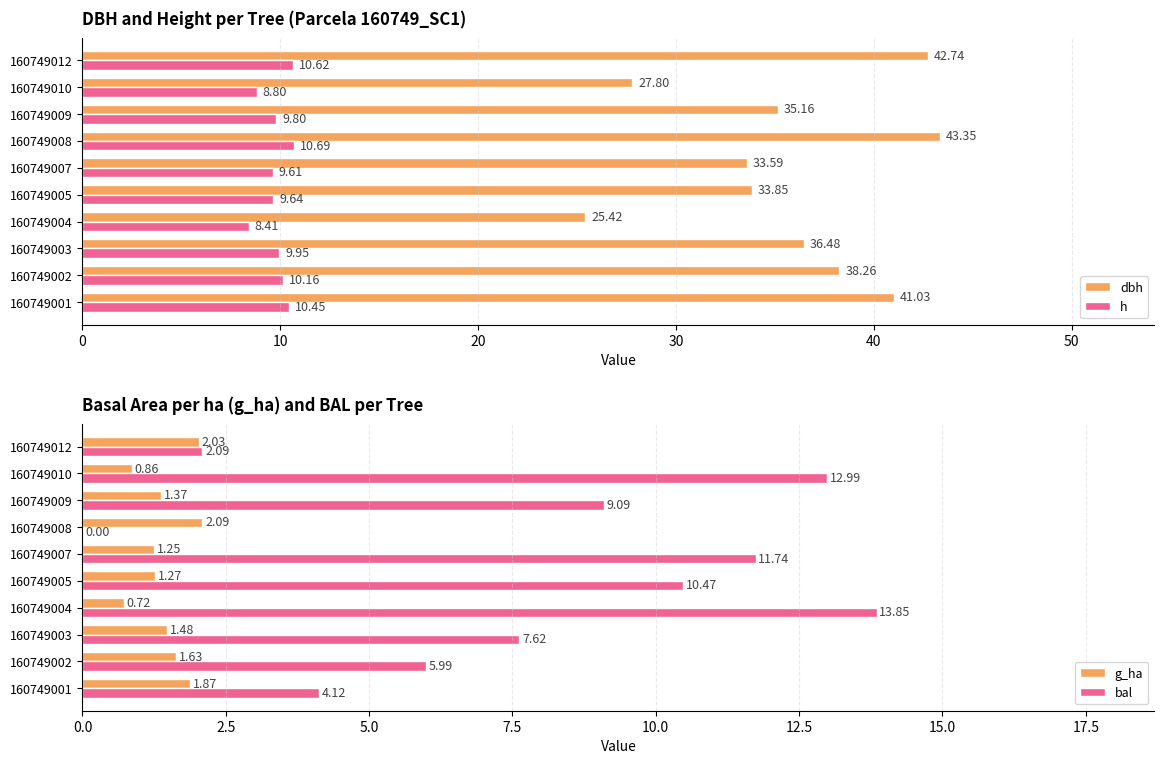

Where is h nearest to the value 9?

160749010